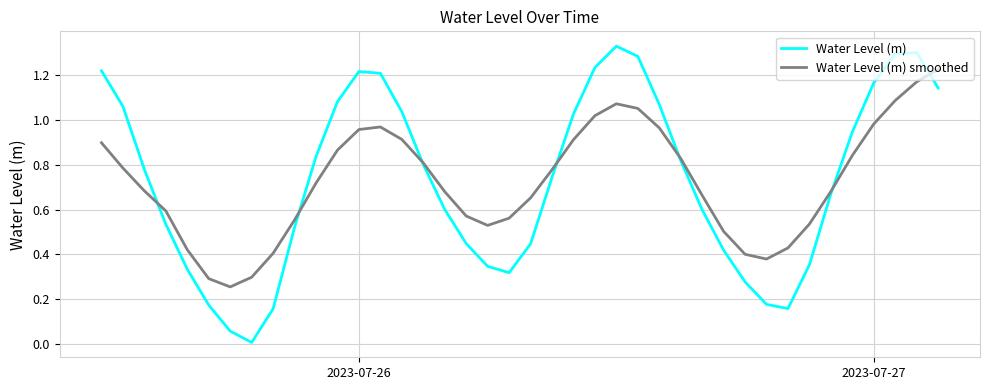

How many interior local valleys does the Water Level (m) series have?

3